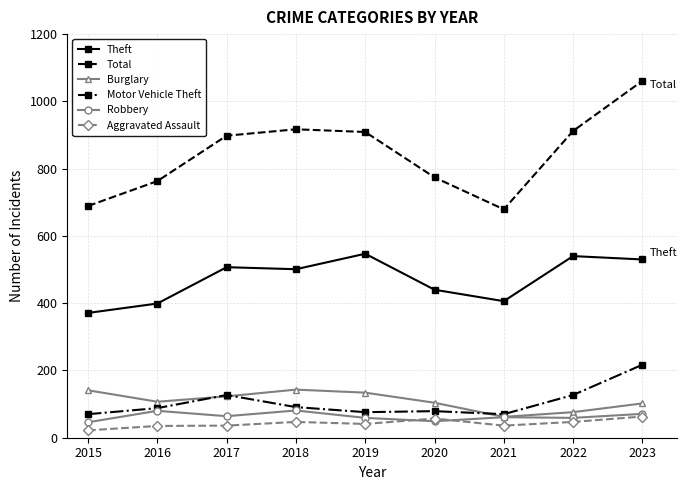

Between 2019 and 2020, which series saw the biggest shift?

Total